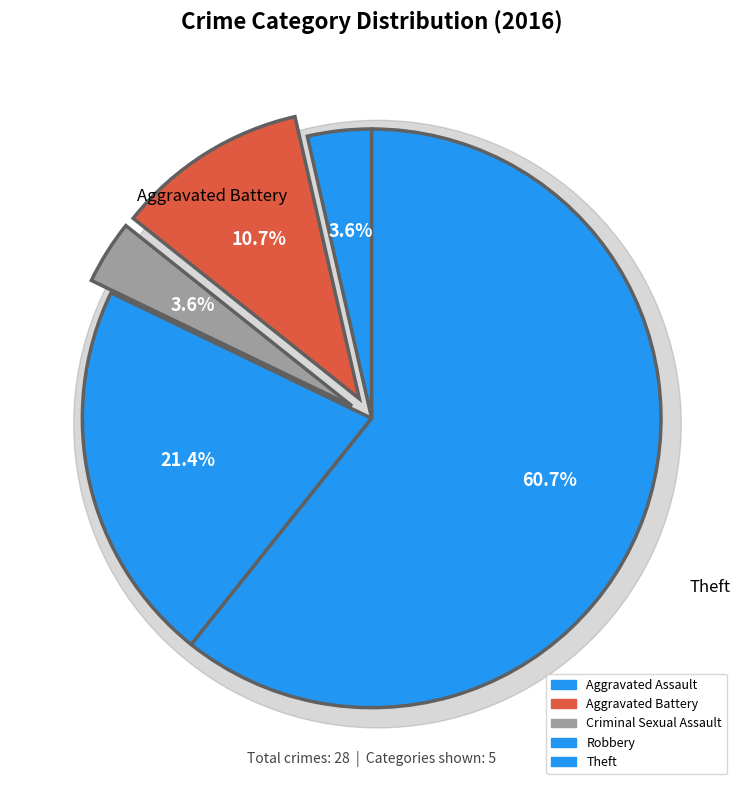

Which category accounts for the majority?

Theft